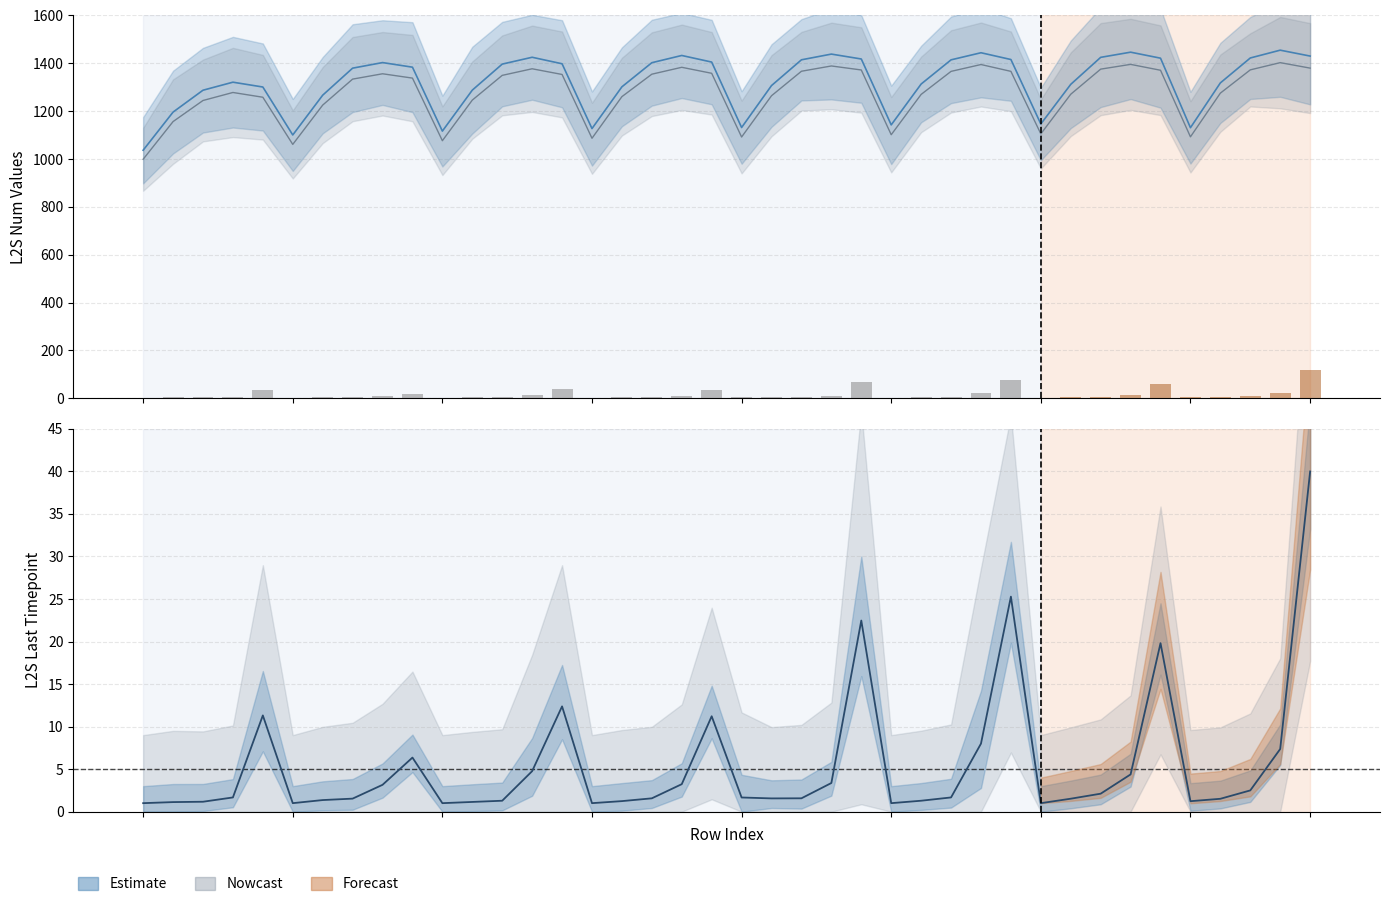

Reading left to right, list all the values displayed in this chart.

3.0	3.4	3.5	5.0	33.9	3.0	4.1	4.6	9.5	19.1	3.0	3.4	3.9	14.3	37.1	3.0	3.7	4.7	9.7	33.6	5.0	4.7	4.7	10.1	67.4	3.0	3.9	5.0	24.0	75.8	3.0	4.6	6.3	13.1	59.4	3.7	4.5	7.5	22.1	120.0